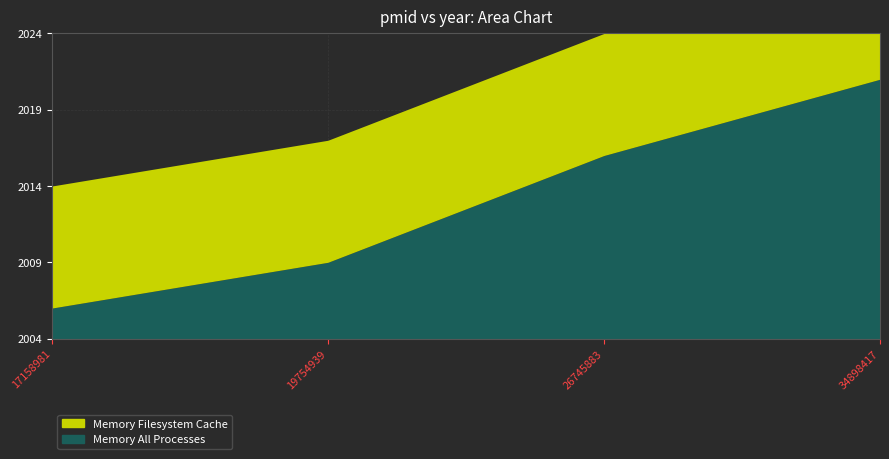

How many lines are shown in the chart?

2